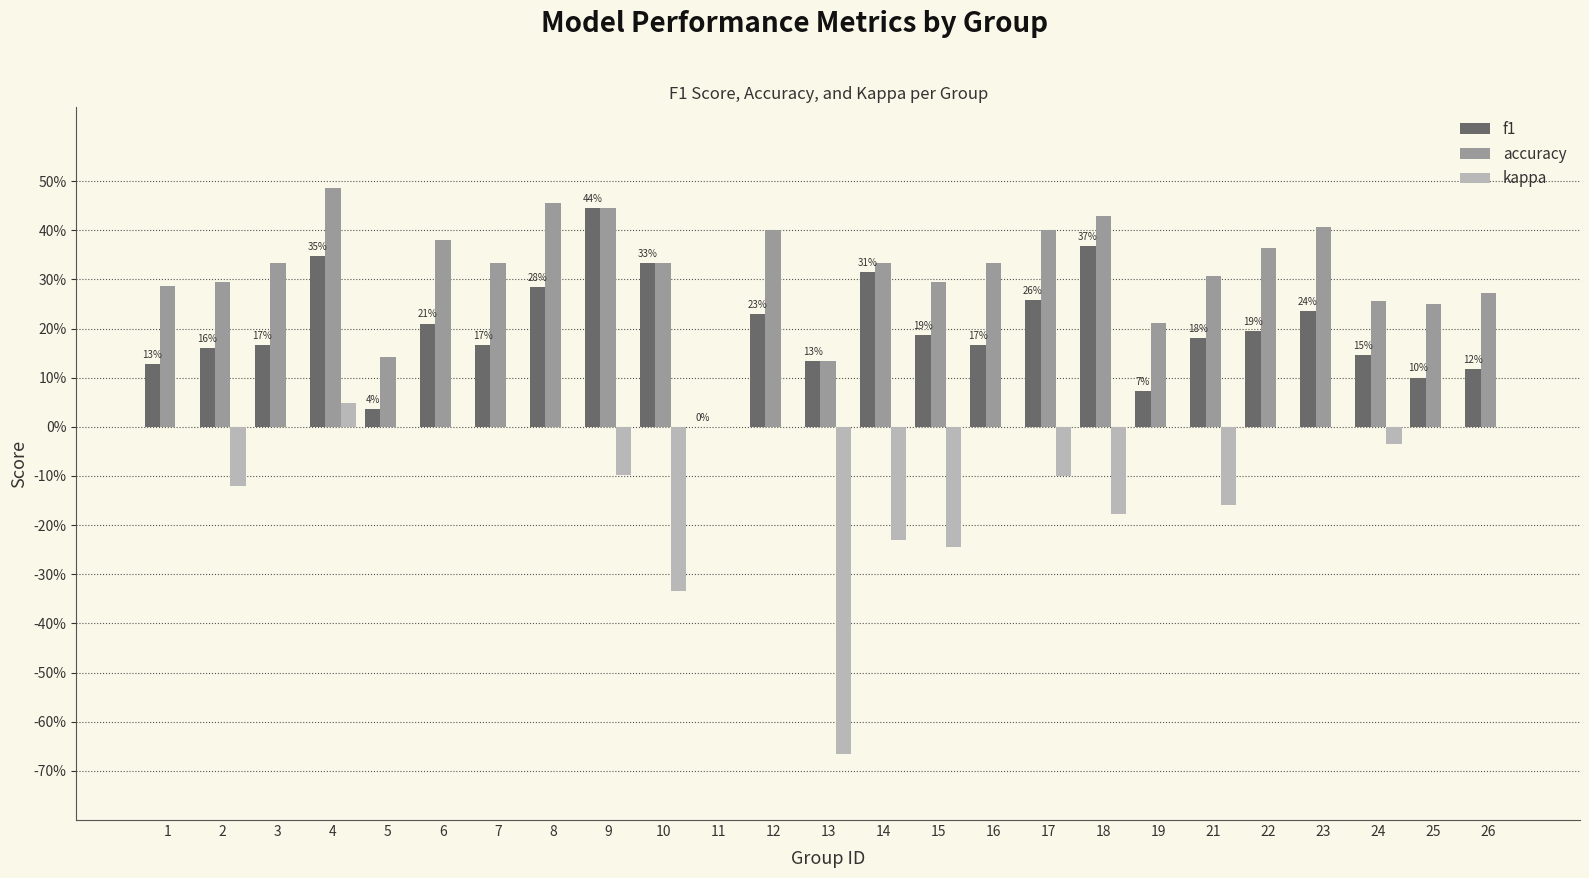

Between 16 and 7, which is larger?

16